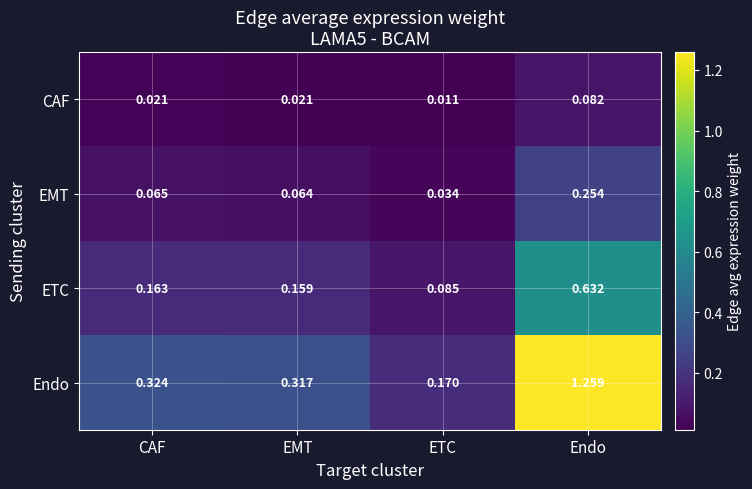

Between ETC and Endo, which series saw the biggest shift?

Endo